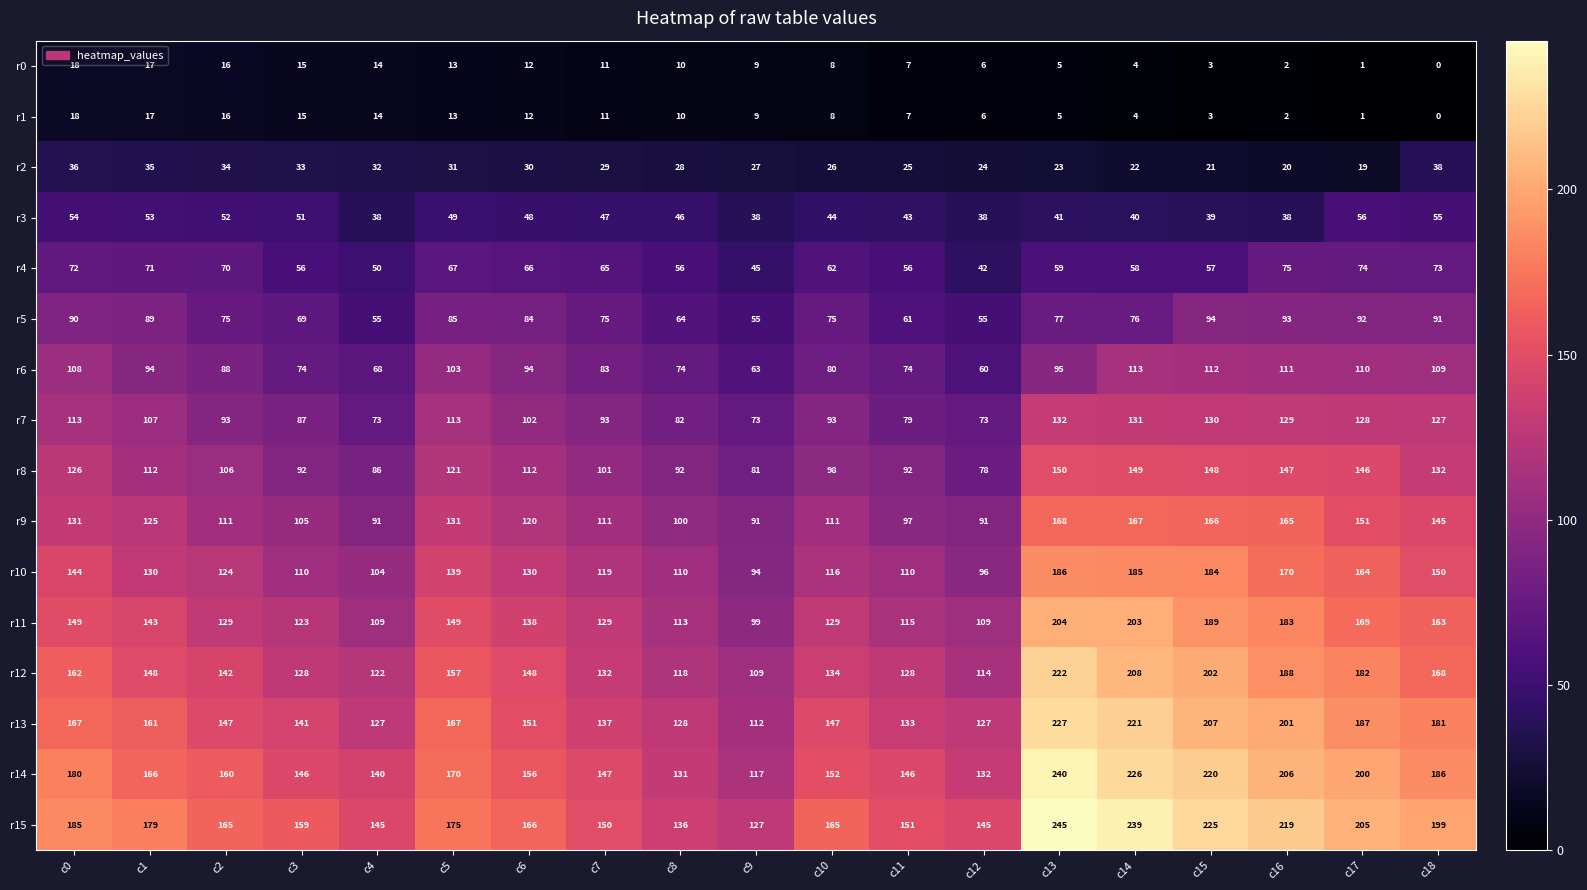

Which category has the lowest value across all series?

c18